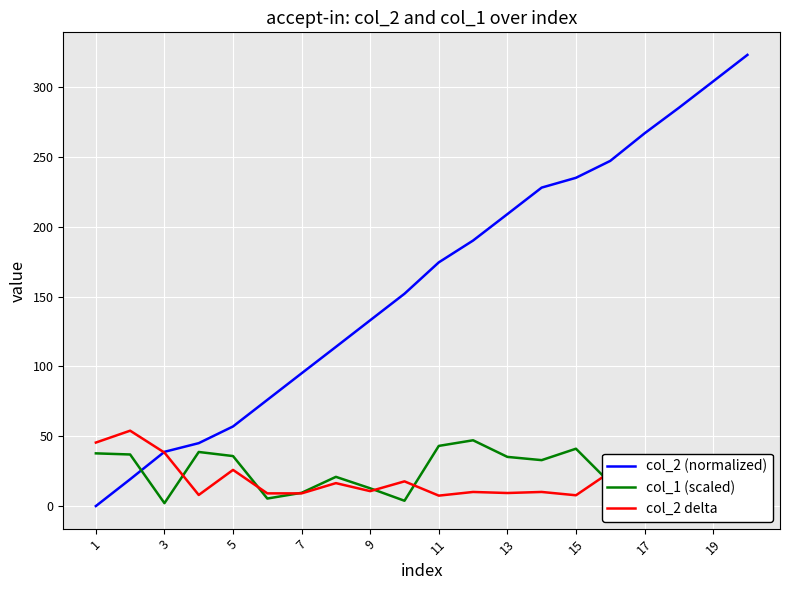

Is it true that col_2 (normalized) equals 266.8 at 17?

True